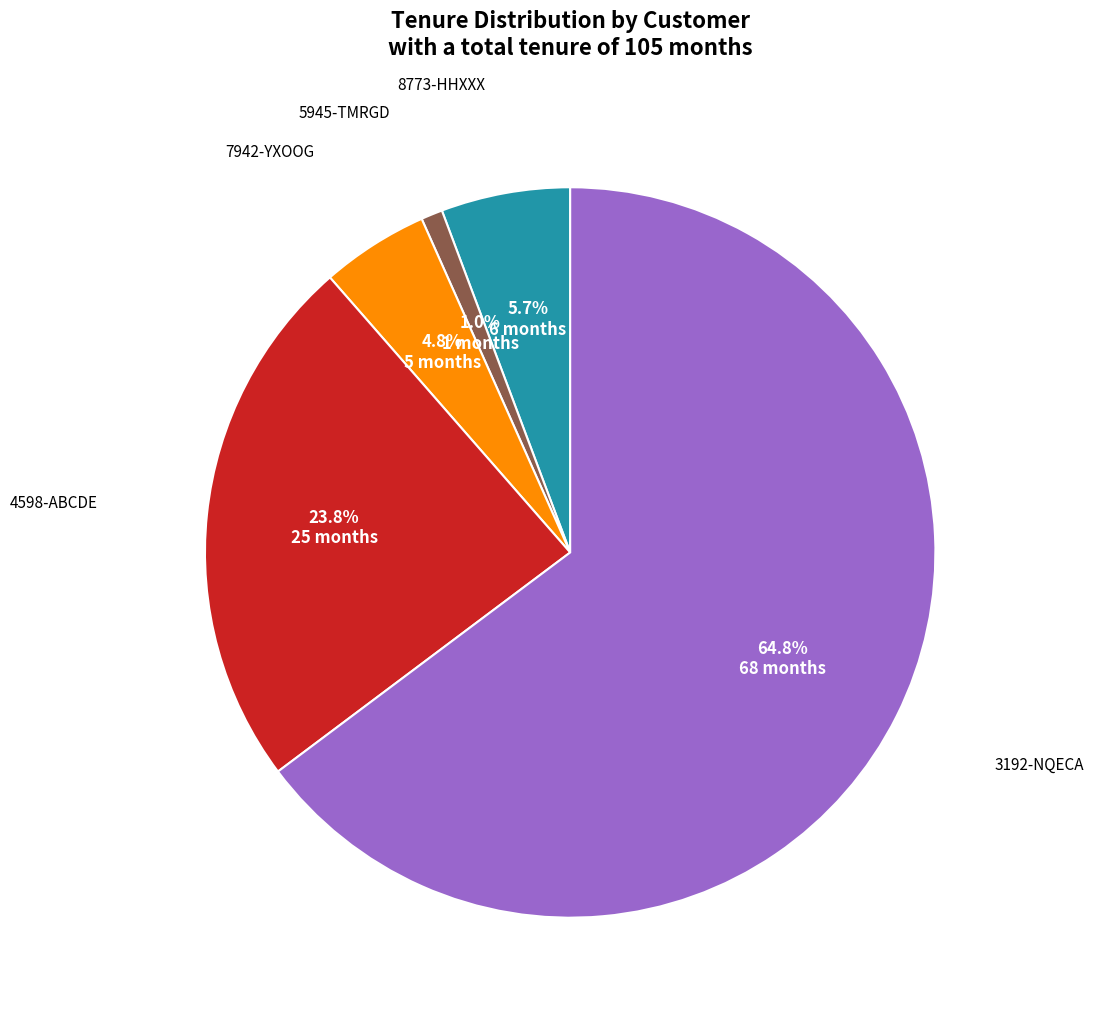

Count the number of slices in the pie.

5